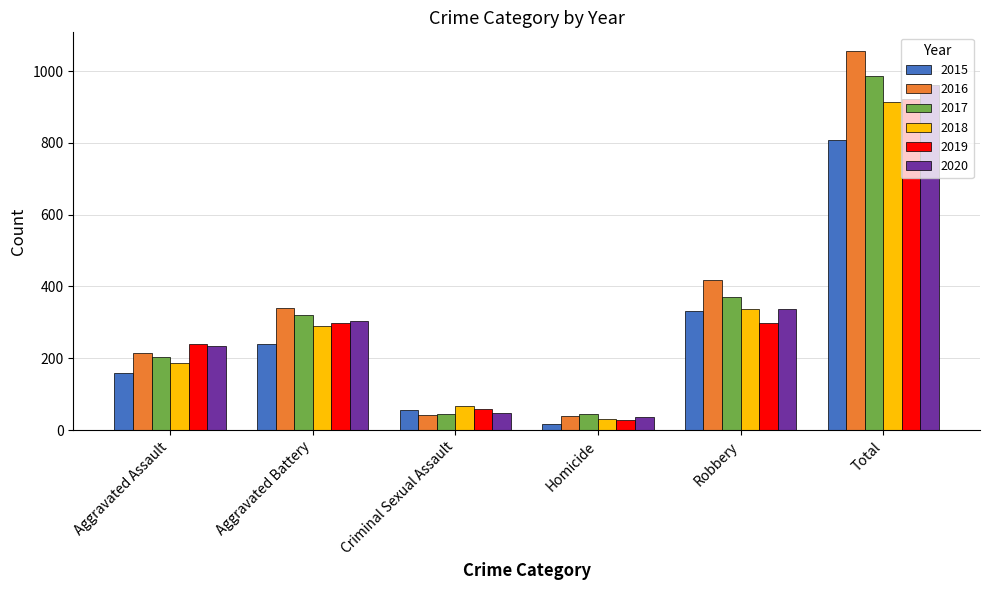

At which category is the sum across all series the highest?

Total